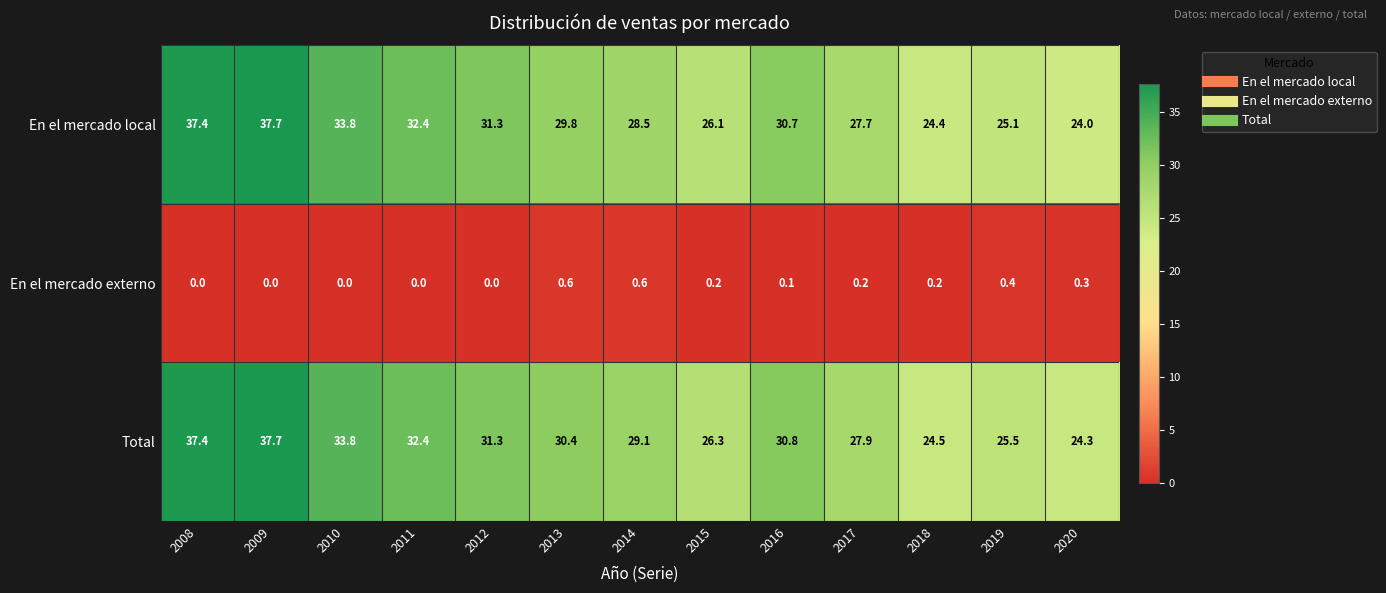

Which series changed the most between 2015 and 2018?

Total